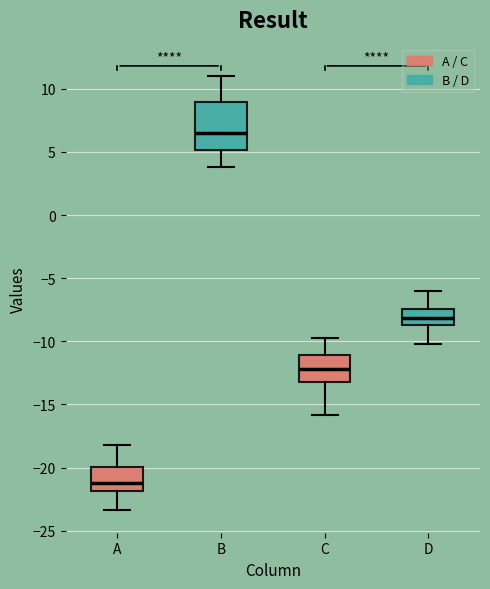

Where does the lower whisker of the box for B end on the y-axis? The values are not printed on the chart, so give them approximately, as read against the axis.

4.0